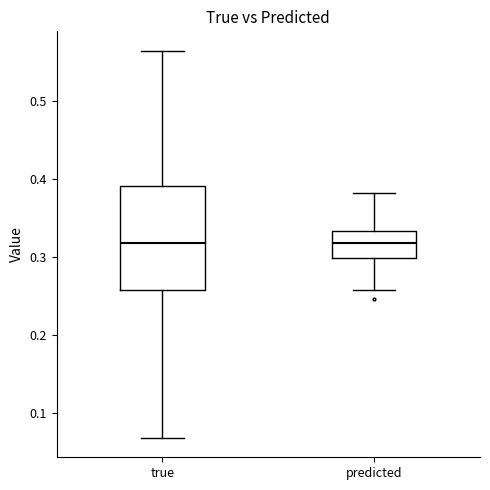

Reading left to right, read every box against the y-axis: the position of its median line, the range the box covers, and the ends of its whiskers. The values are not printed on the chart, so give them approximately, as read against the axis.

true: median 0.32, box 0.26 to 0.39, whiskers 0.07 to 0.57
predicted: median 0.32, box 0.30 to 0.33, whiskers 0.26 to 0.38